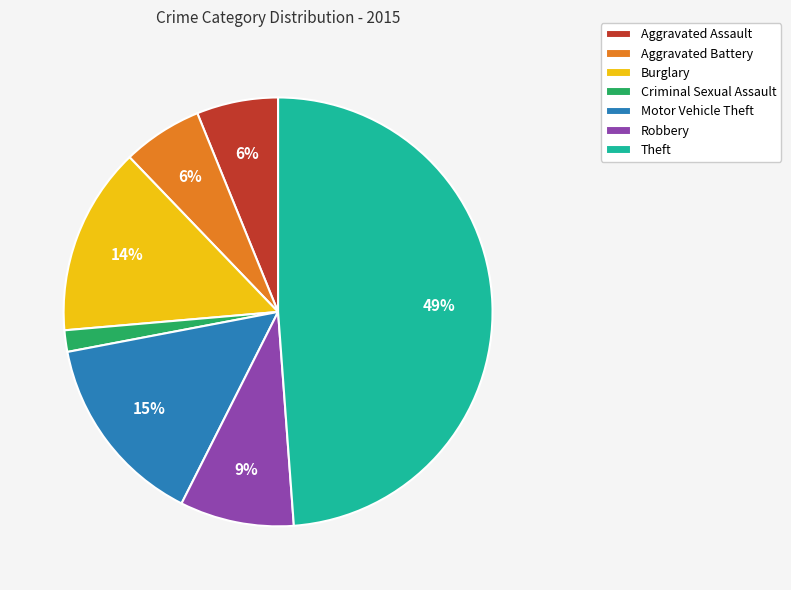

Is there any slice that represents more than half of the pie?

No